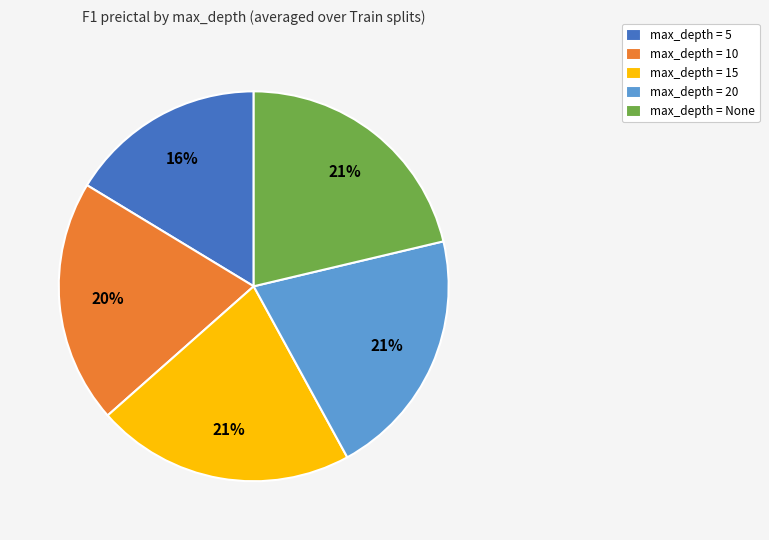

Is there a majority slice in this chart?

No